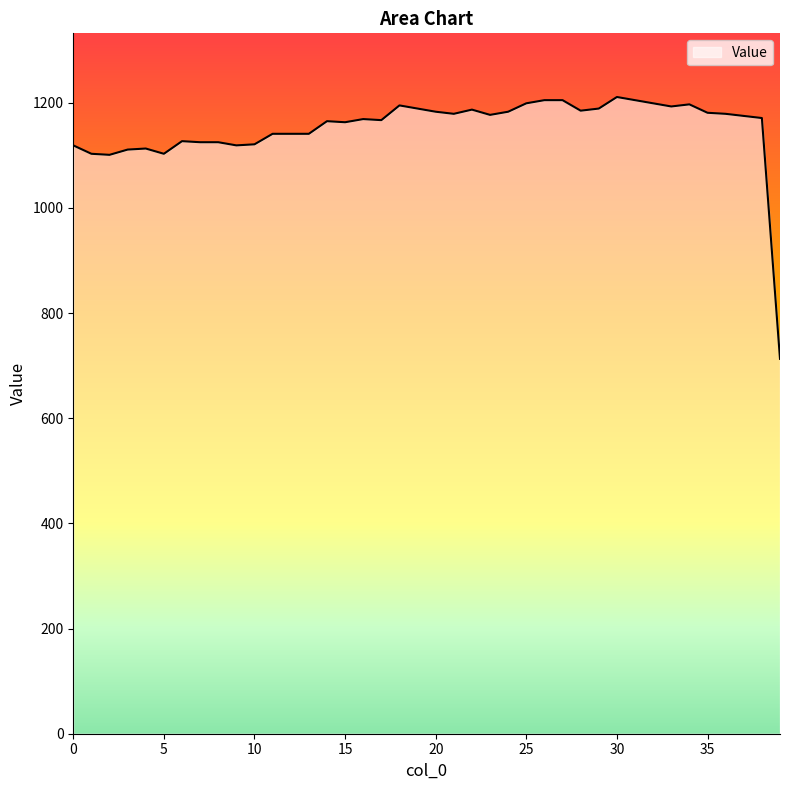

What is the difference between the second highest and second lowest values?

104